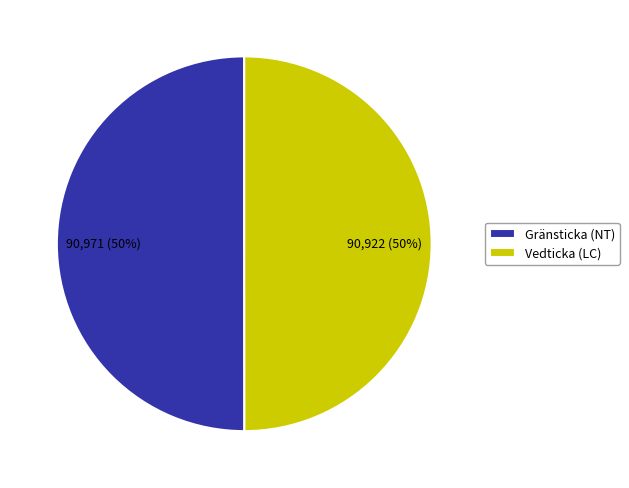

To the nearest percent, what portion does Gränsticka (NT) represent?

50%